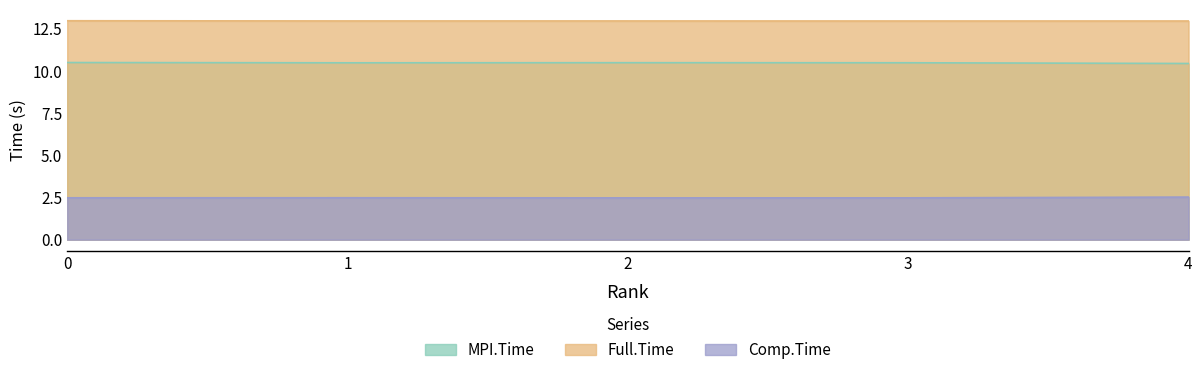

Read the Full.Time value at 3.

13.0